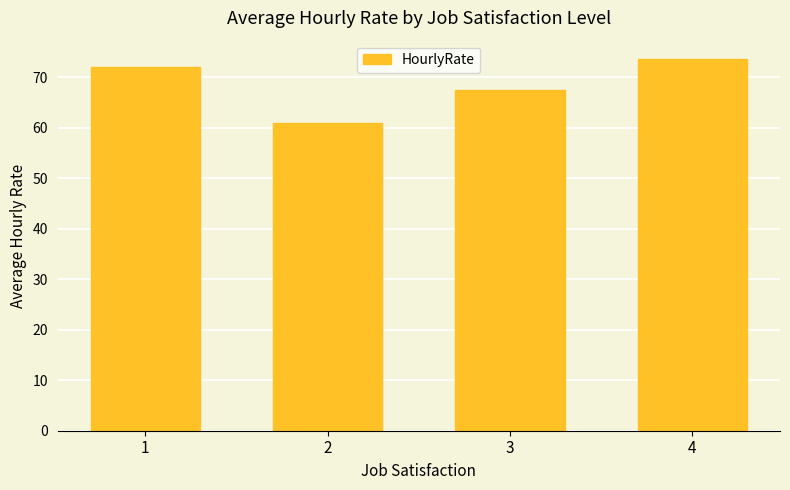

What value does the data have at 3?

67.5